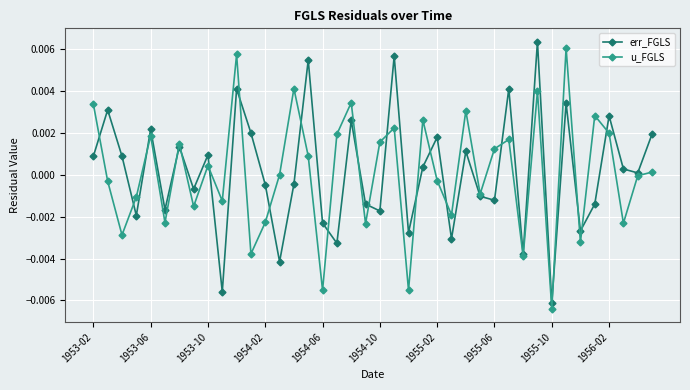

Which series ends up on top after the final intersection of err_FGLS and u_FGLS?

err_FGLS